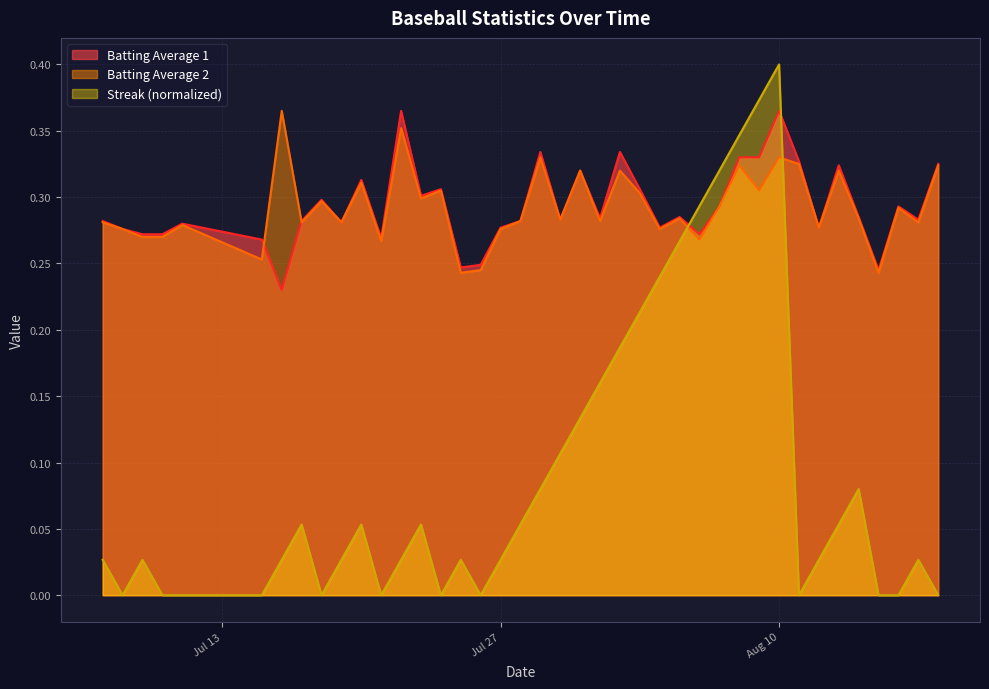

Does the chart display data point markers on the line(s)?

No